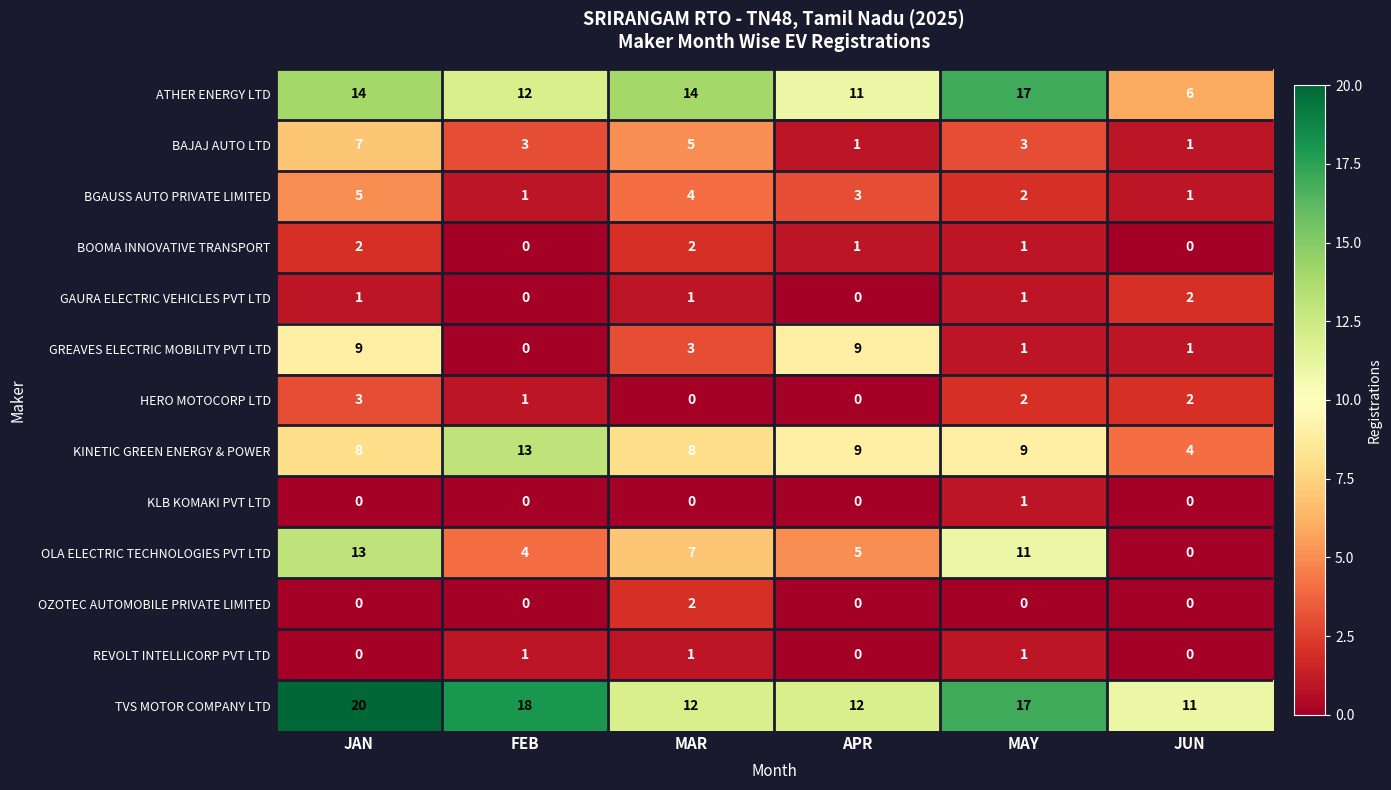

What is the average value of the BGAUSS AUTO PRIVATE LIMITED series?

3